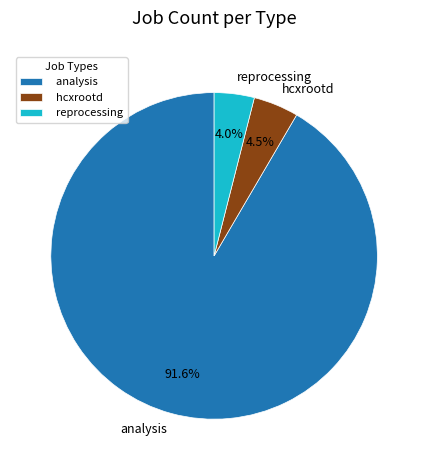

Does hcxrootd represent more than half of the total?

No